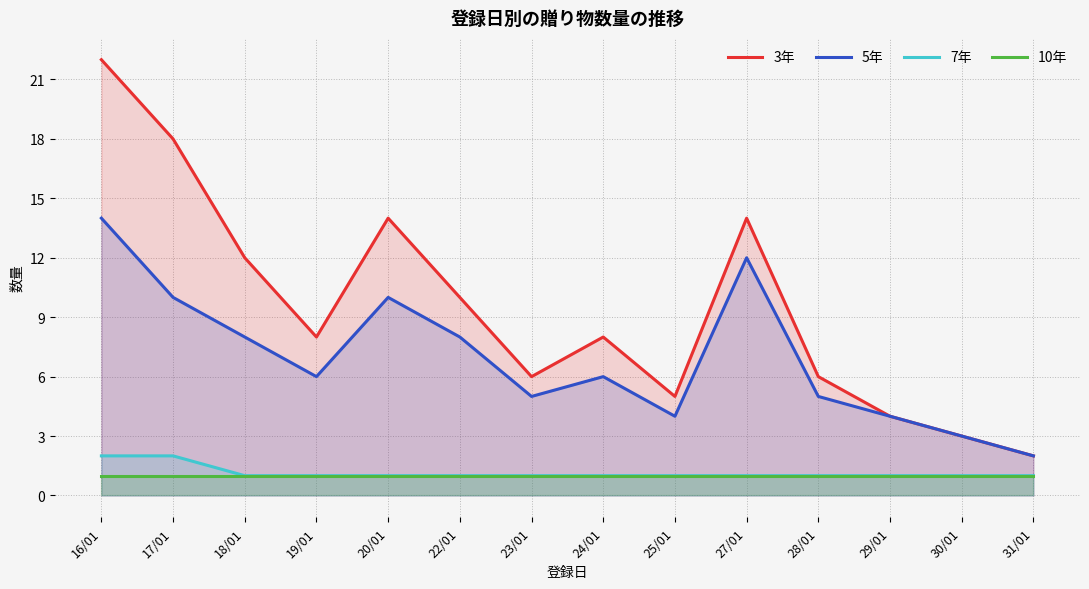

True or false: 3年 has more than 0 points higher than both neighbors.

True